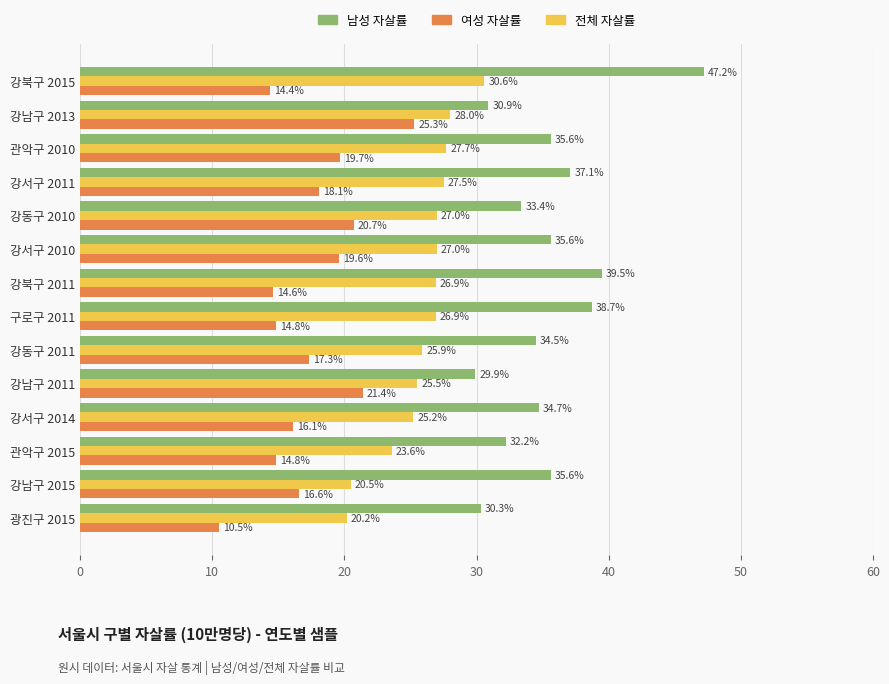

Rank the series by their average value, from lowest to highest.

여성 자살률, 전체 자살률, 남성 자살률